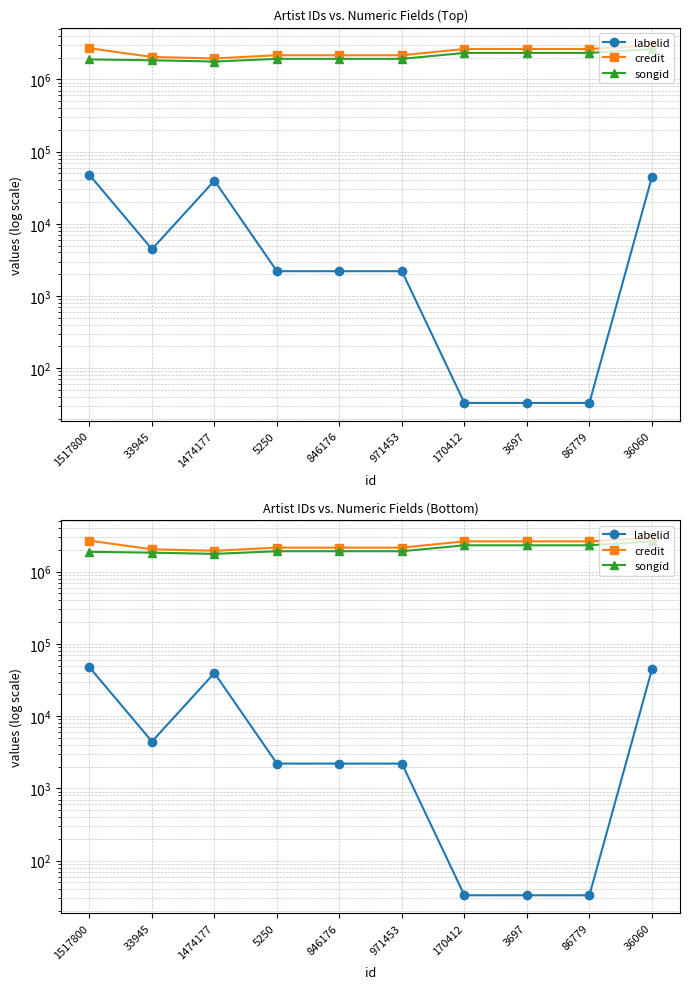

The value of credit at 1474177 is 2726148. True or false?

False